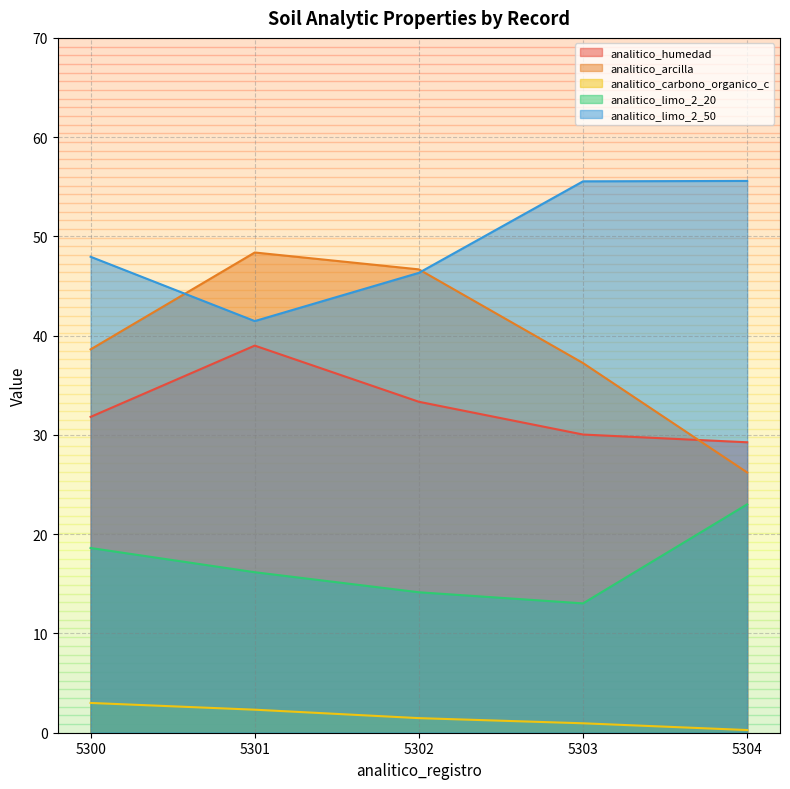

True or false: analitico_carbono_organico_c and analitico_humedad cross at least once.

False